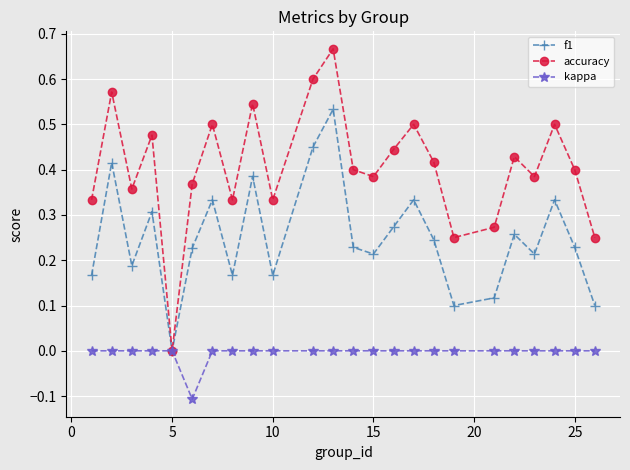

Which series has the largest total across all categories?

accuracy